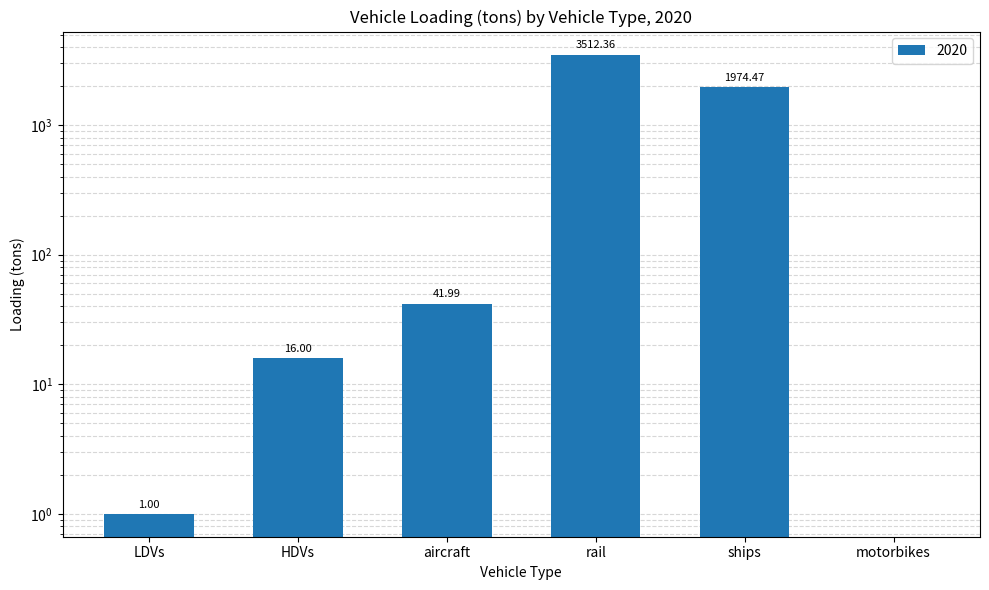

Are the bars horizontal?

No